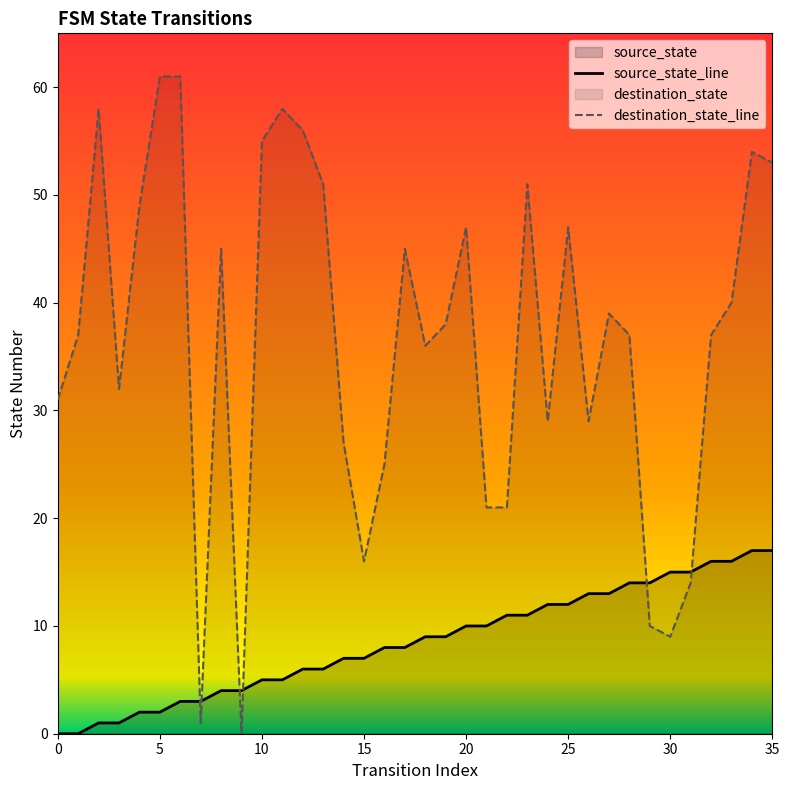

At which category is the sum across all series the highest?

34